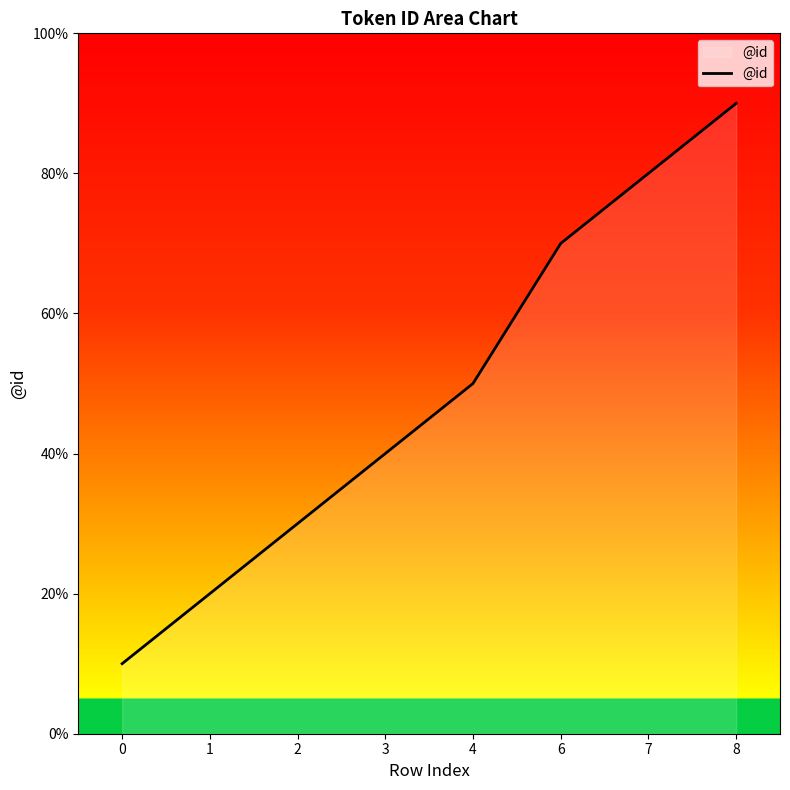

Does the chart display data point markers on the line(s)?

No